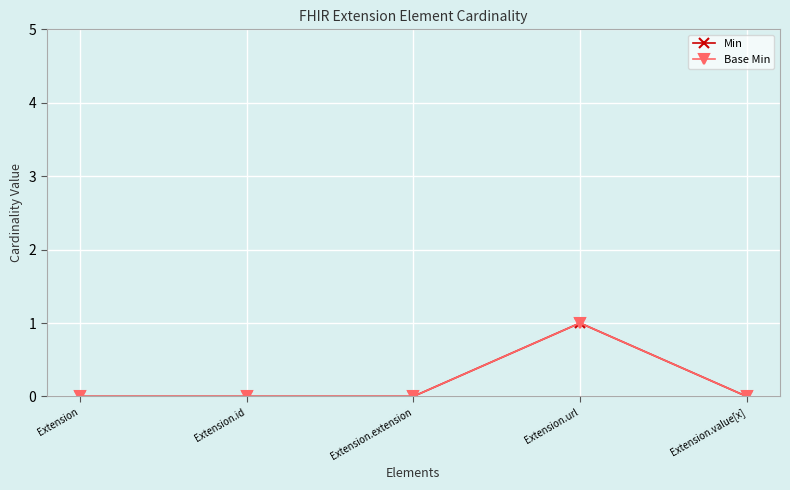

Is this an area chart (filled region under the line)?

No